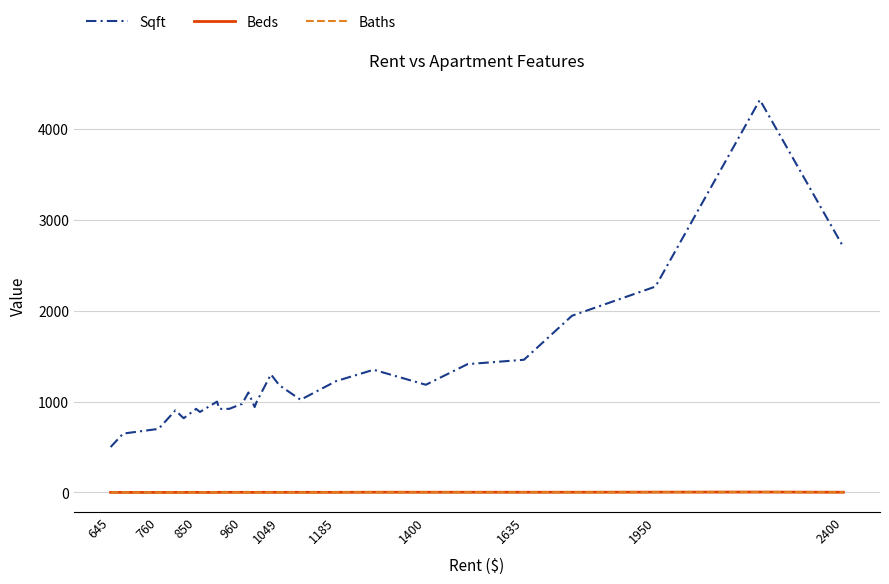

Which series has the largest range (max minus min)?

Sqft